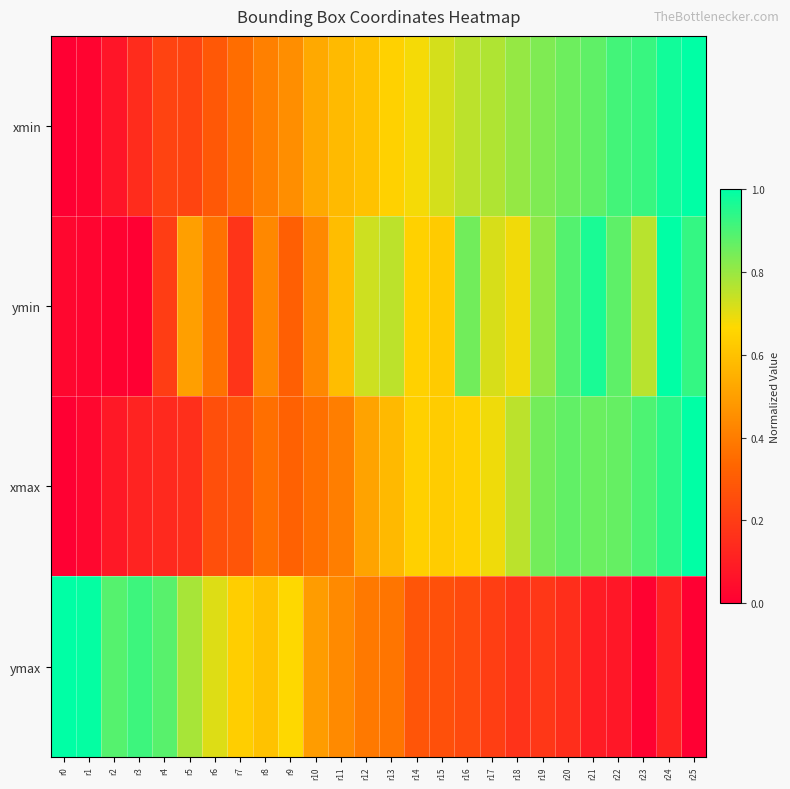

Between r8 and r21, which is larger?

r21